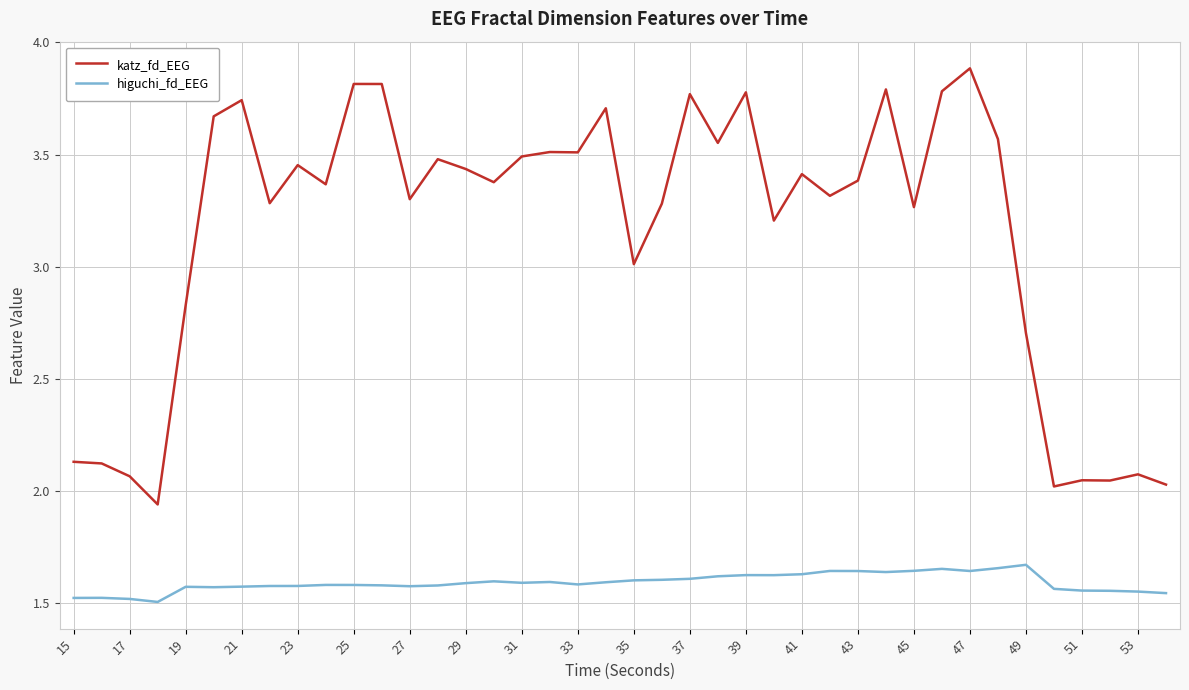

Rank the series by their average value, from highest to lowest.

katz_fd_EEG, higuchi_fd_EEG